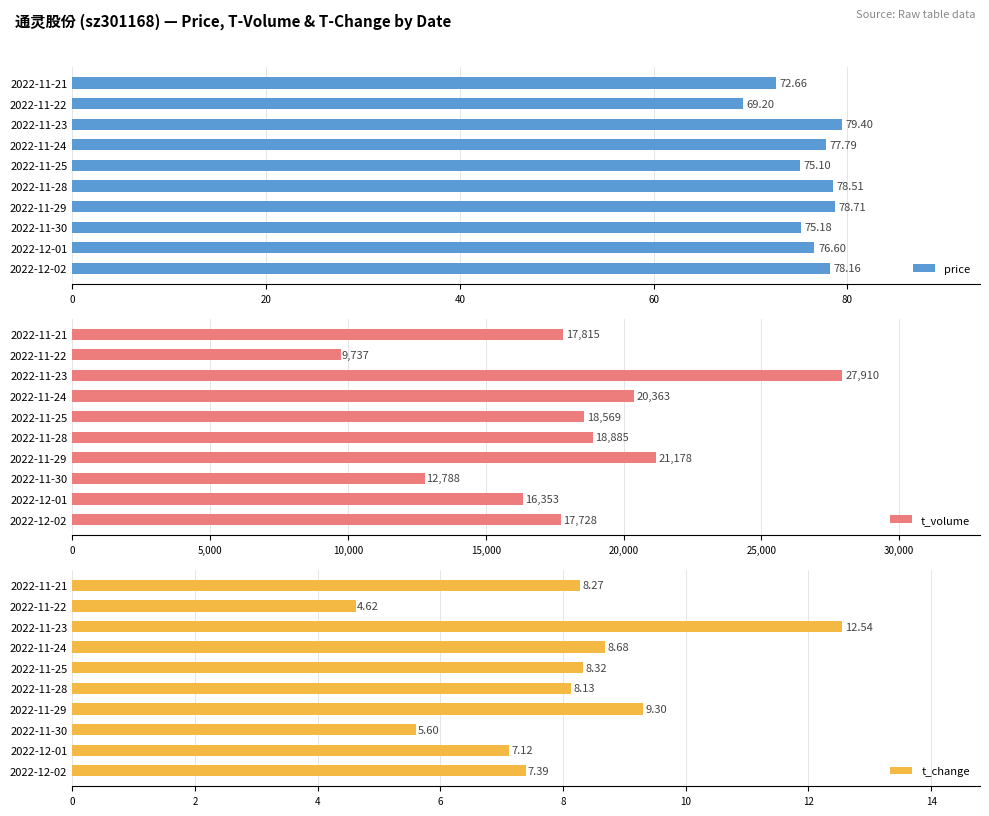

What is the difference between the maximum and second lowest values in the price series?

6.7